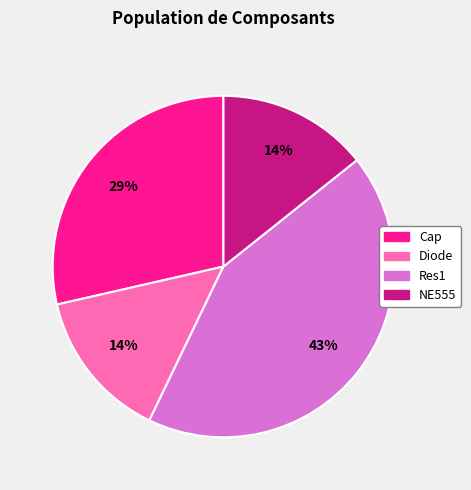

What percentage is the Diode slice, to the nearest percent?

14%